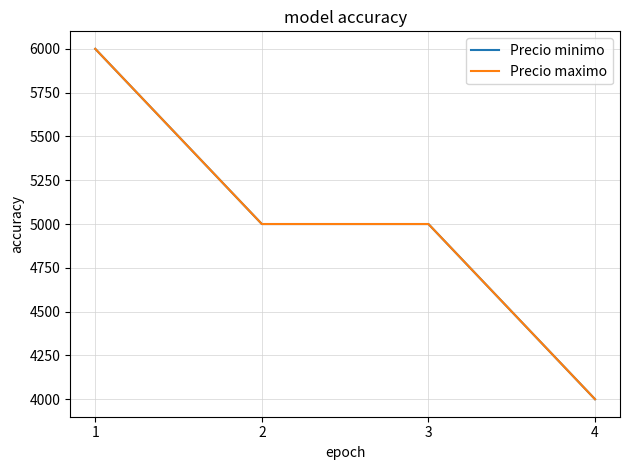

What is the difference between the maximum and minimum values in the Precio minimo series?

2000